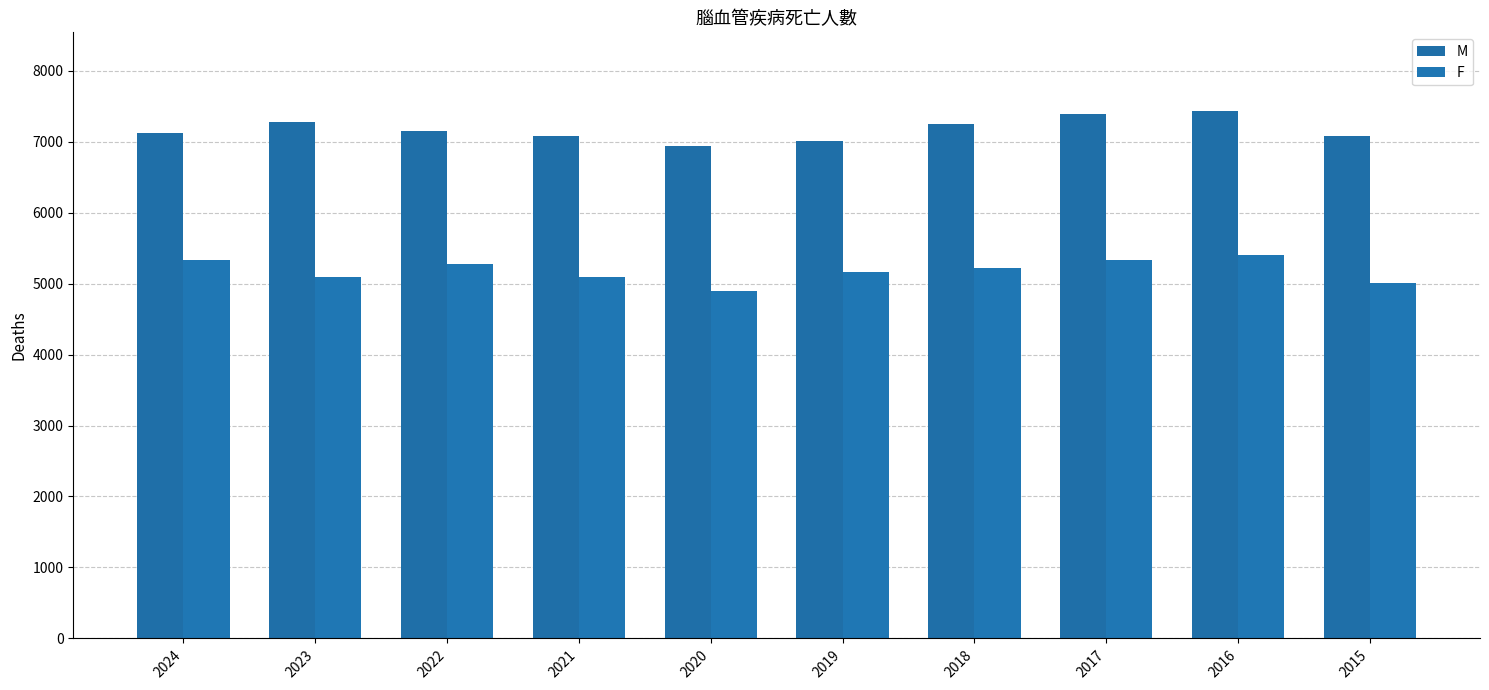

List the series in order of their overall mean, highest first.

M, F